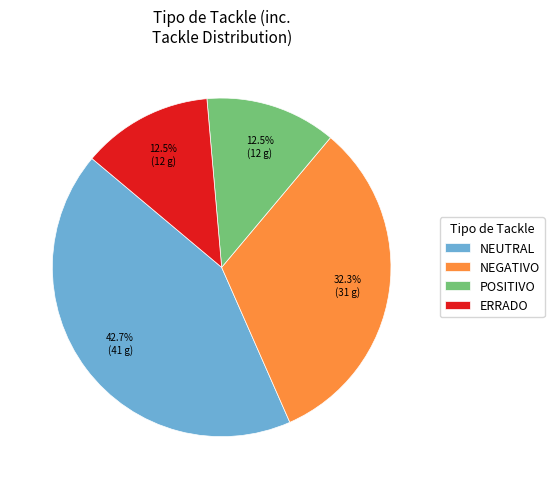

Between NEUTRAL and POSITIVO, which is larger?

NEUTRAL